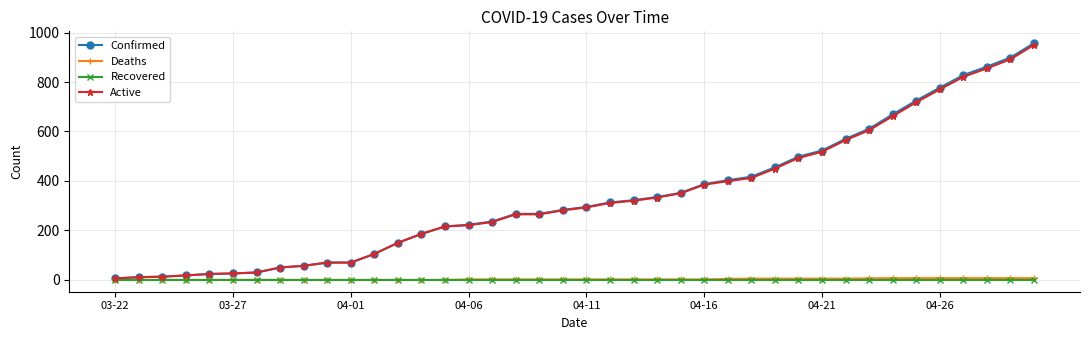

What is the maximum value for Confirmed?

957